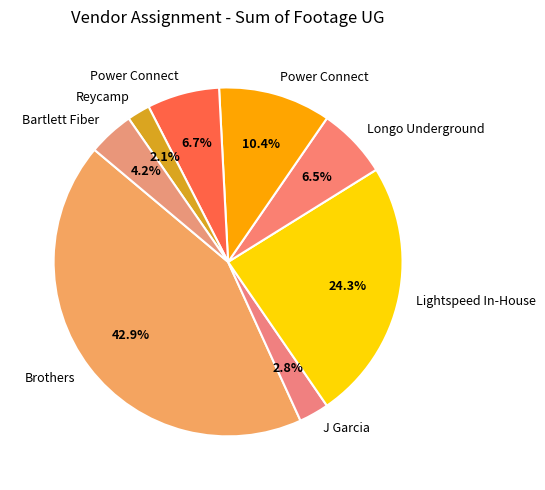

How many slices are in this pie chart?

8